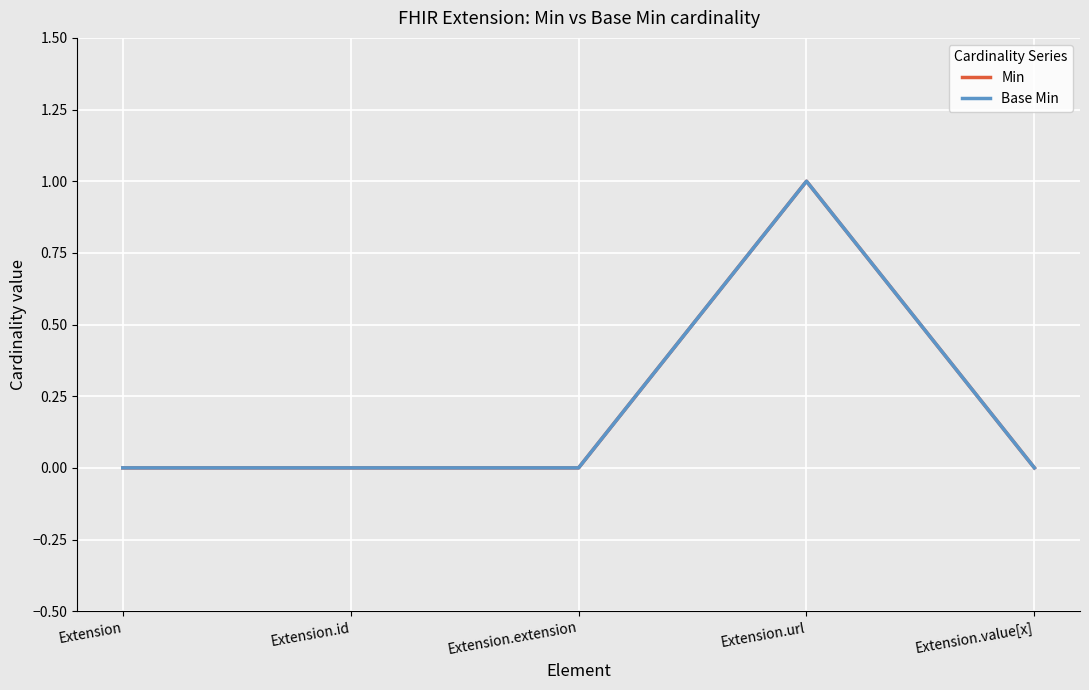

At which label is Min closest to 0?

Extension